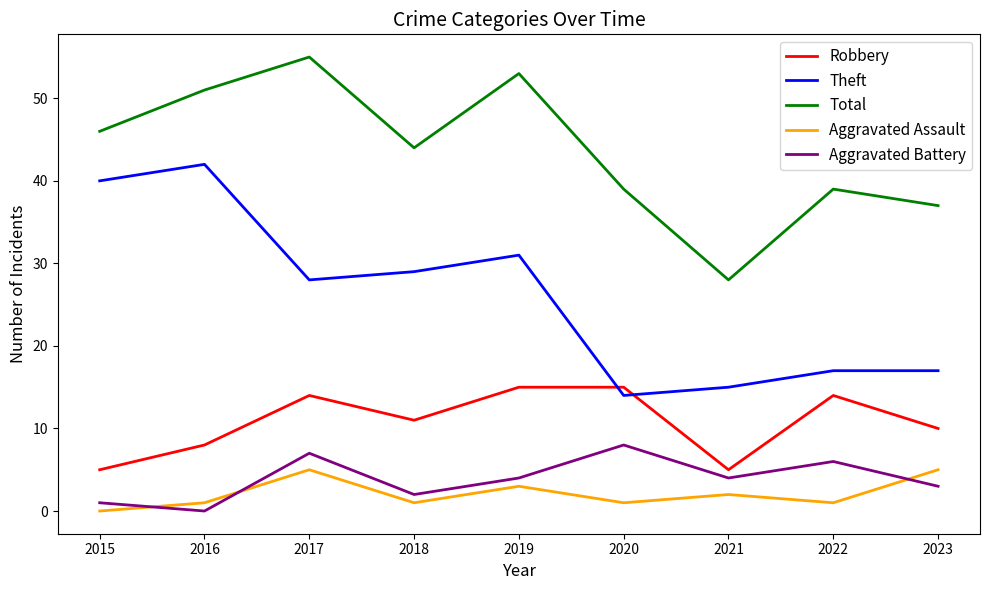

What is the difference between the Theft values at 2018 and 2016?

13